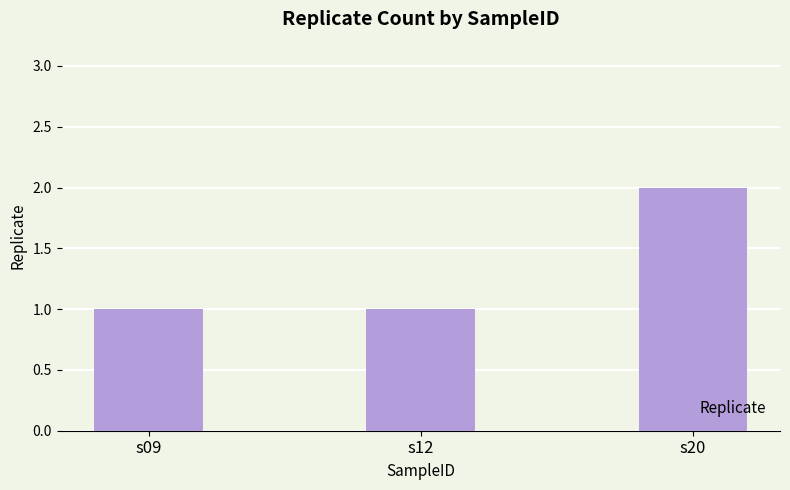

What is the smallest value displayed?

1